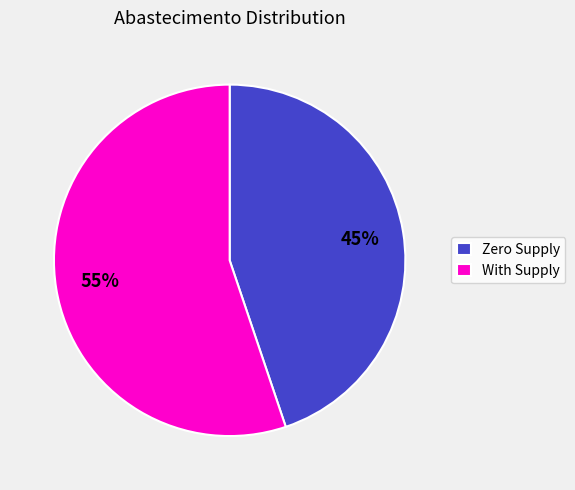

Combined, do With Supply and Zero Supply account for over 50%?

Yes